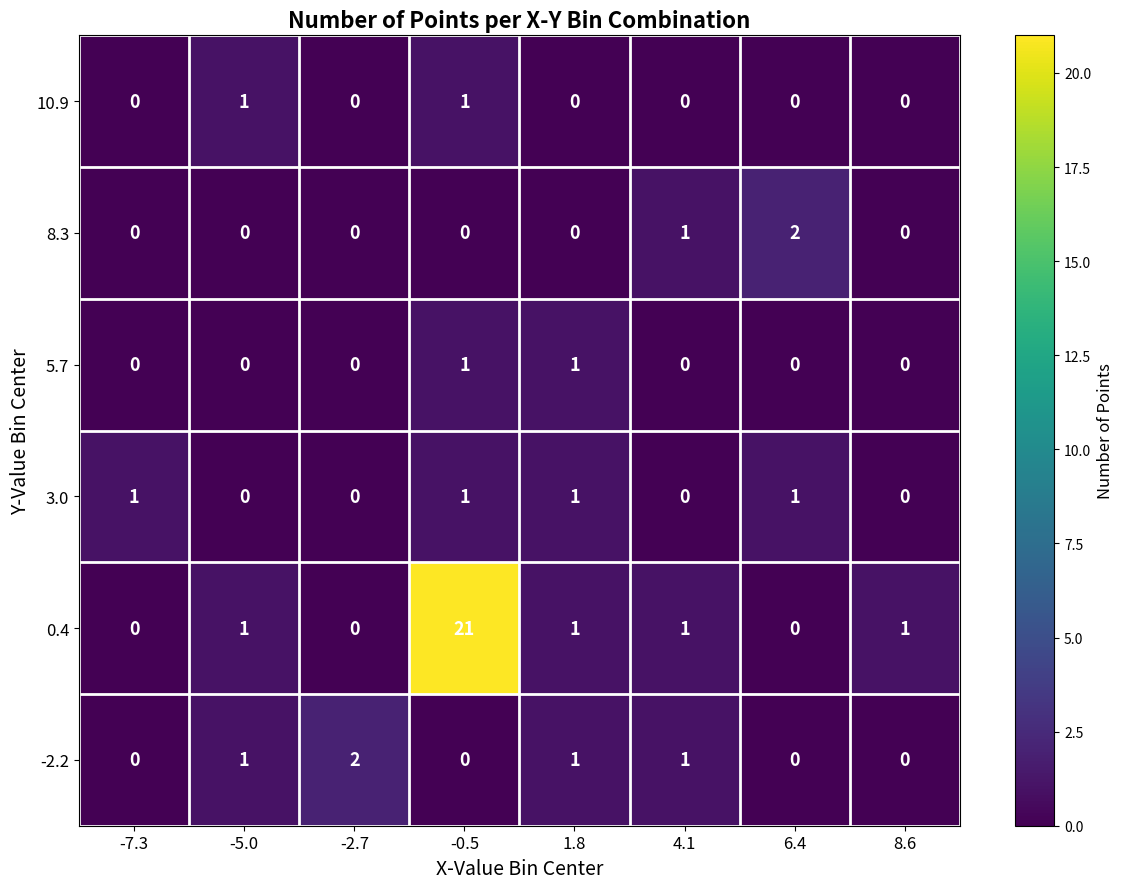

Is it true that 8.3 equals 0 at 1.8?

True